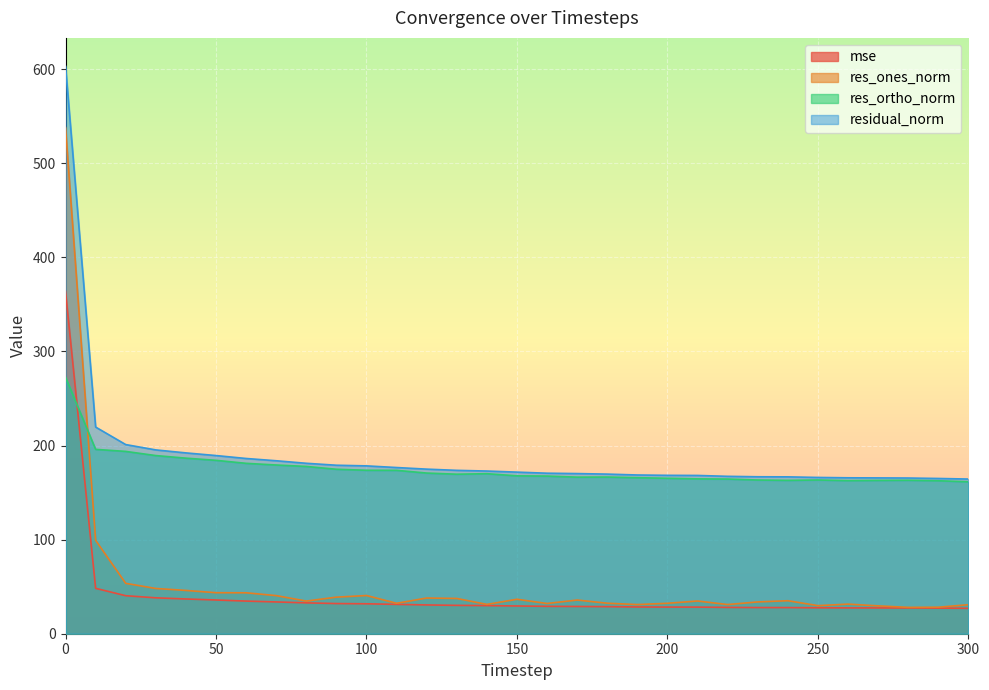

How many intersections are there between res_ortho_norm and mse?

1